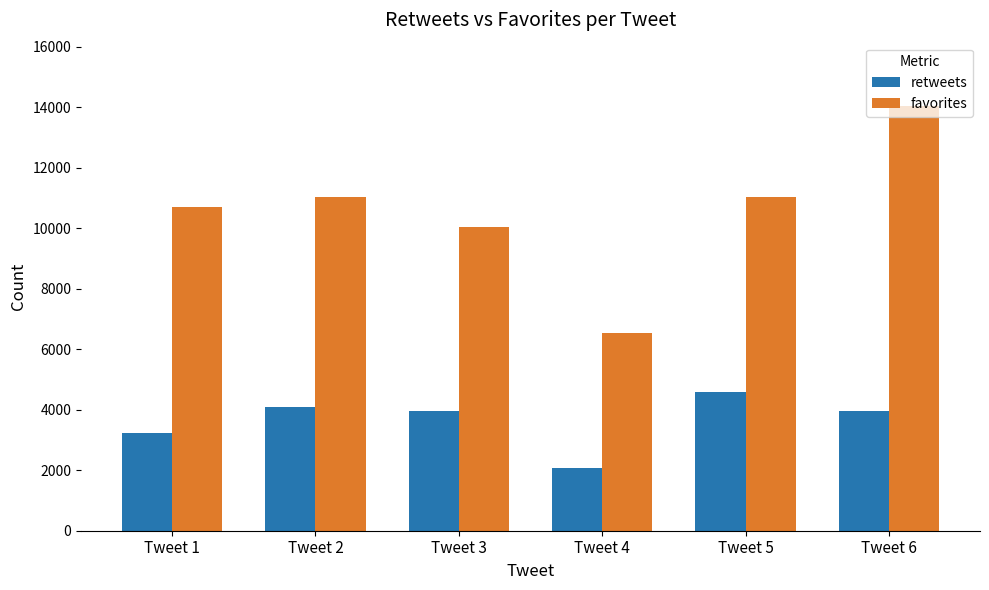

The value of favorites at Tweet 5 is 11023. True or false?

True